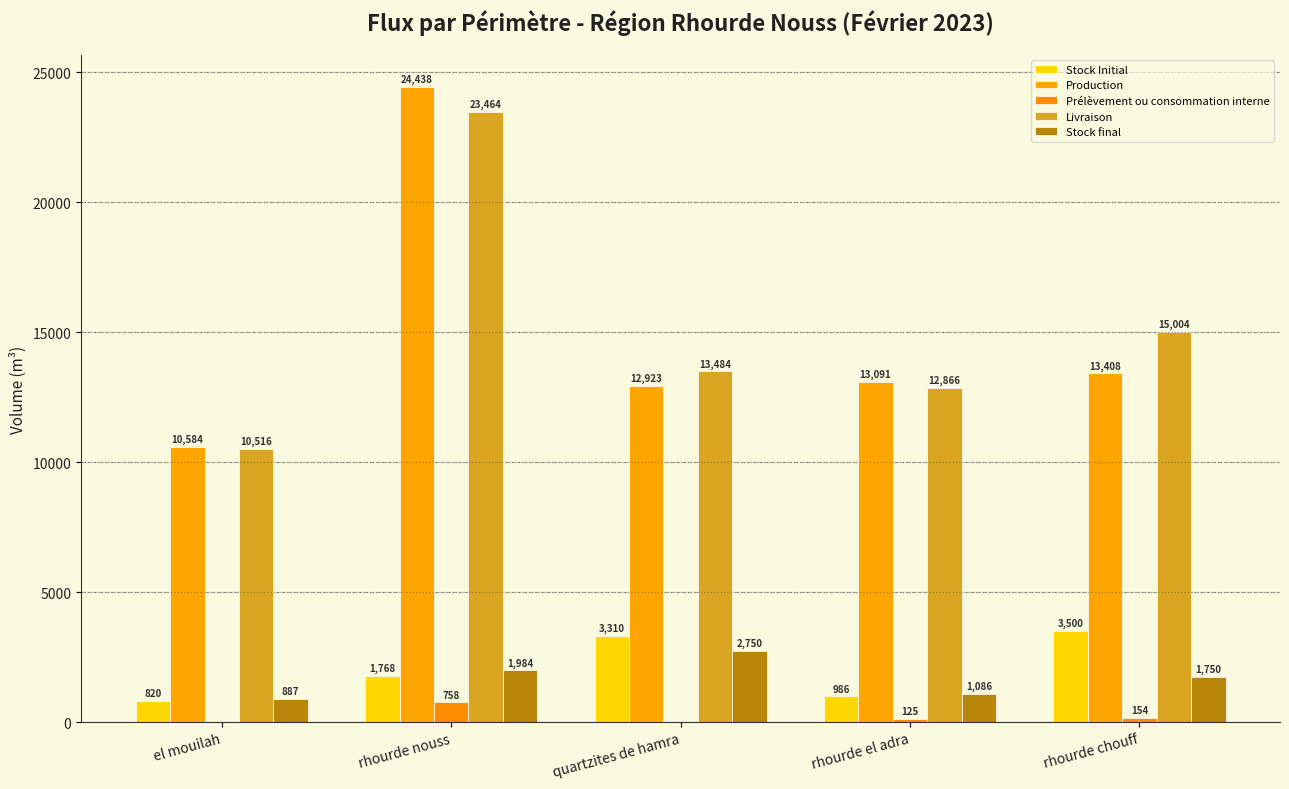

How many distinct data groups are displayed?

5